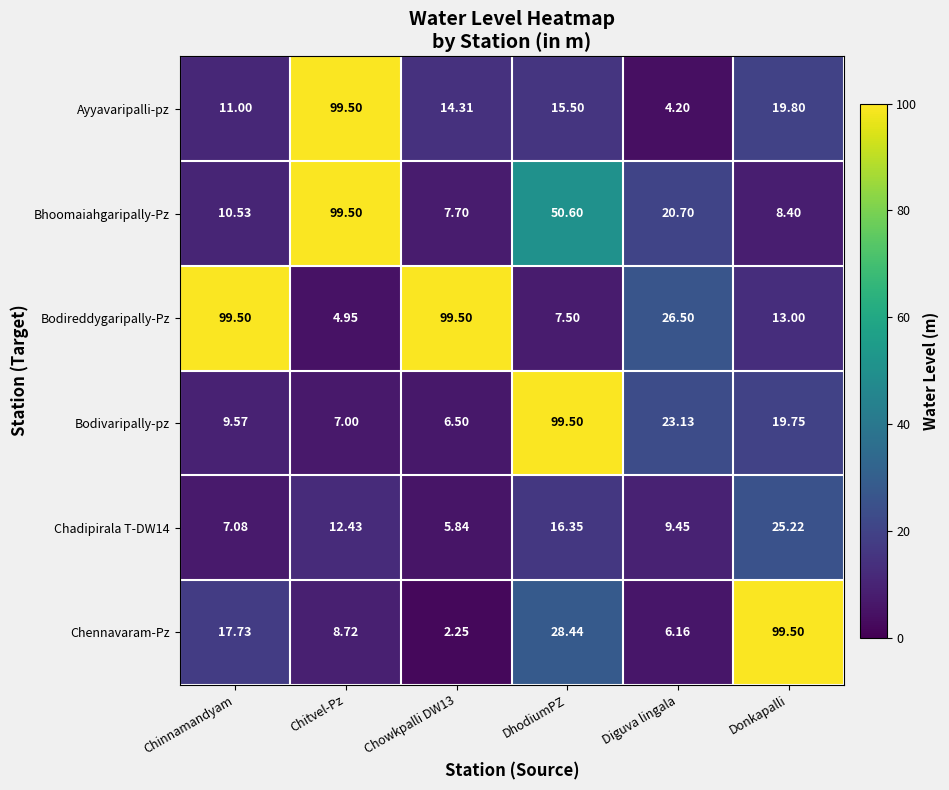

Where does the Chadipirala T-DW14 series first go above 12?

Chitvel-Pz